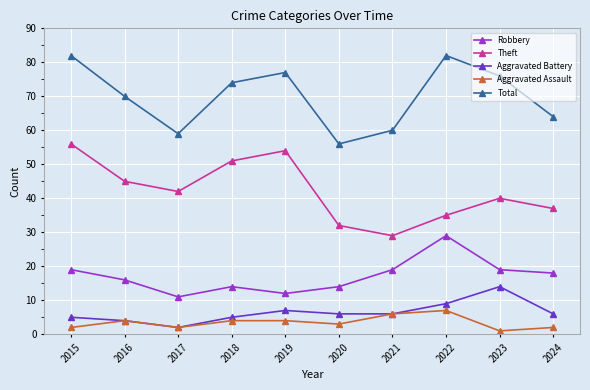

The value of Aggravated Assault at 2024 is 2. True or false?

True